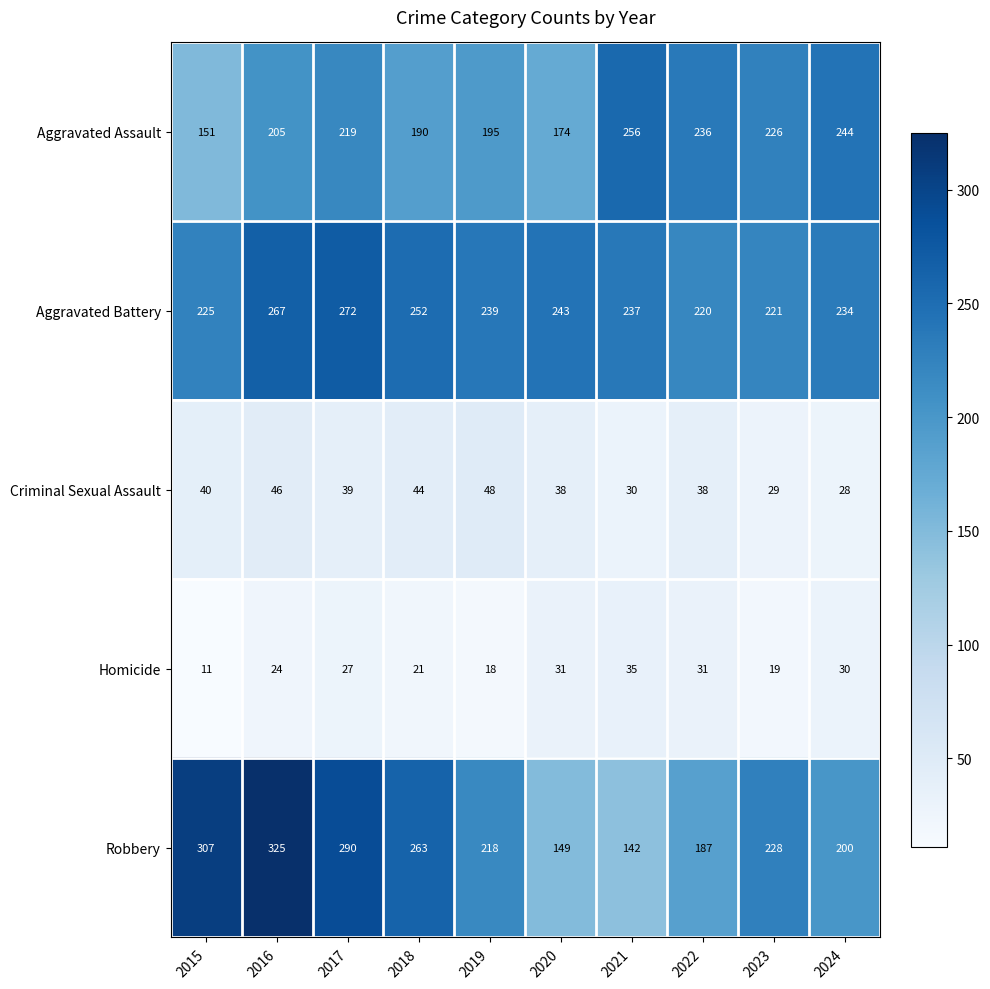

Is it true that Aggravated Battery equals 252 at 2018?

True